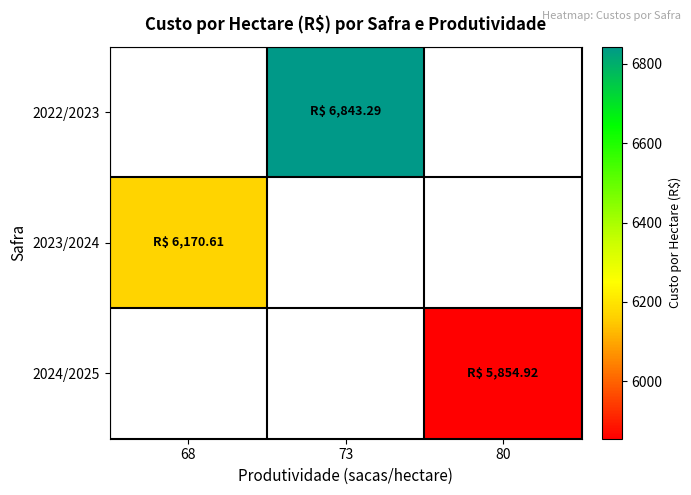

At 68, list the series in order from largest to smallest.

2022/2023, 2023/2024, 2024/2025